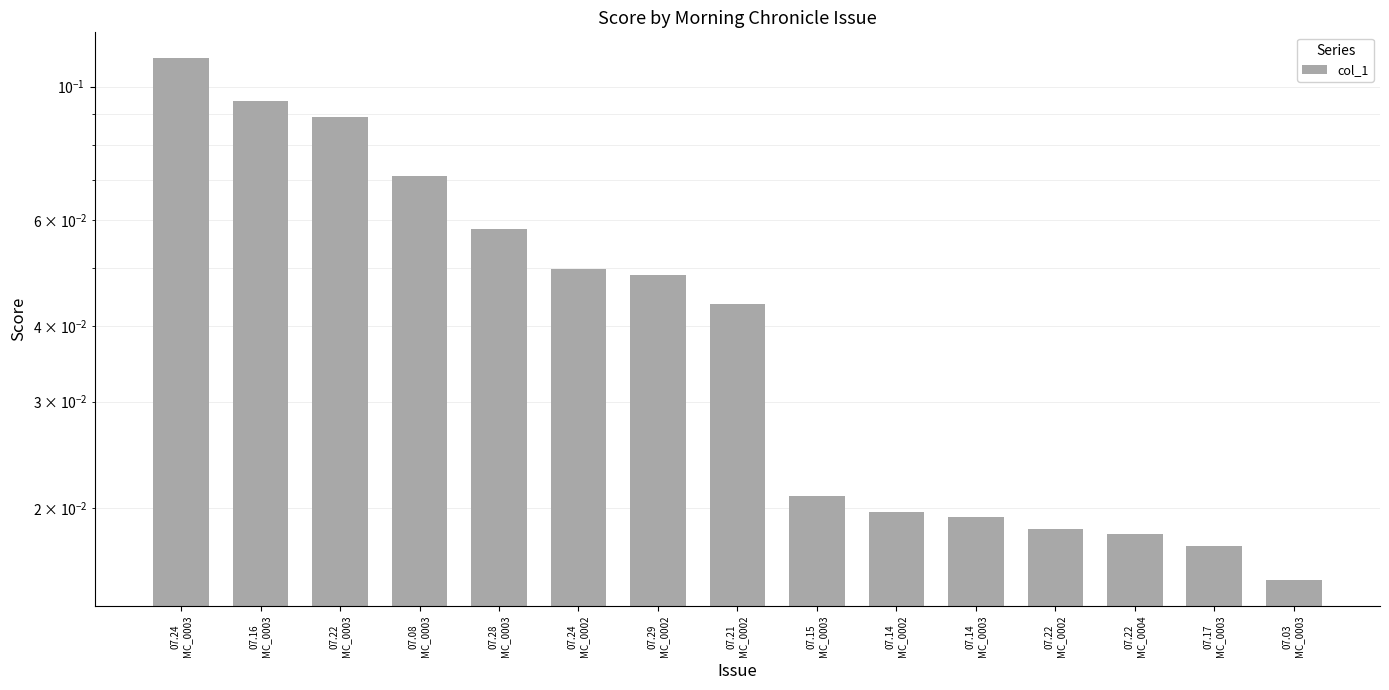

What is the maximum value shown in the chart?

0.1